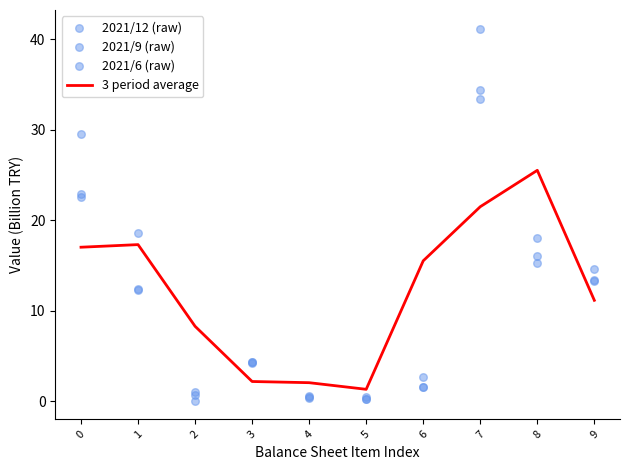

Is the value of 3 period average at 5 greater than the value of 2021/12 (raw) at 8?

No